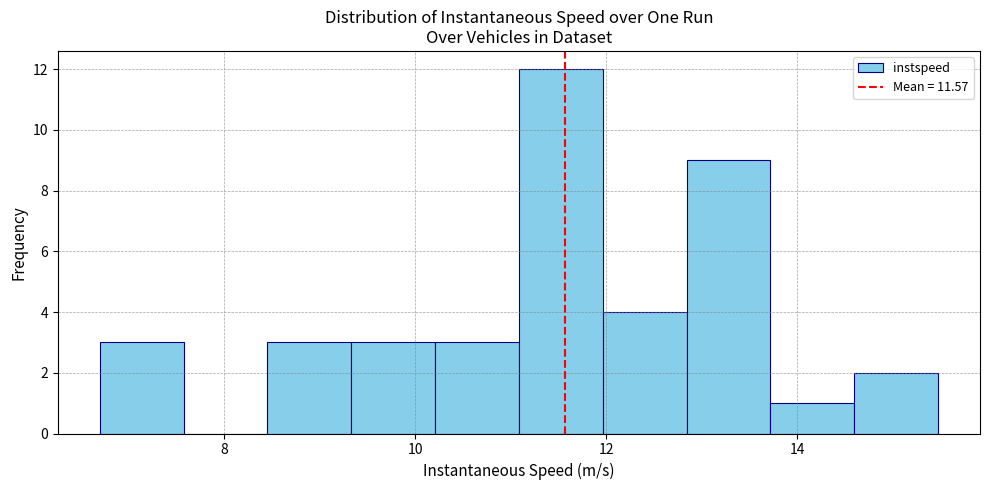

Reading left to right, transcribe this chart: for each bar, give the range it covers on the x-axis and its height. Neither the bar edges nor the heights are printed on the chart, so give them approximately, as read against the axes.

6.6 to 7.6: 3
7.6 to 8.4: 0
8.4 to 9.4: 3
9.4 to 10.2: 3
10.2 to 11.0: 3
11.0 to 12.0: 12
12.0 to 12.8: 4
12.8 to 13.8: 9
13.8 to 14.6: 1
14.6 to 15.4: 2